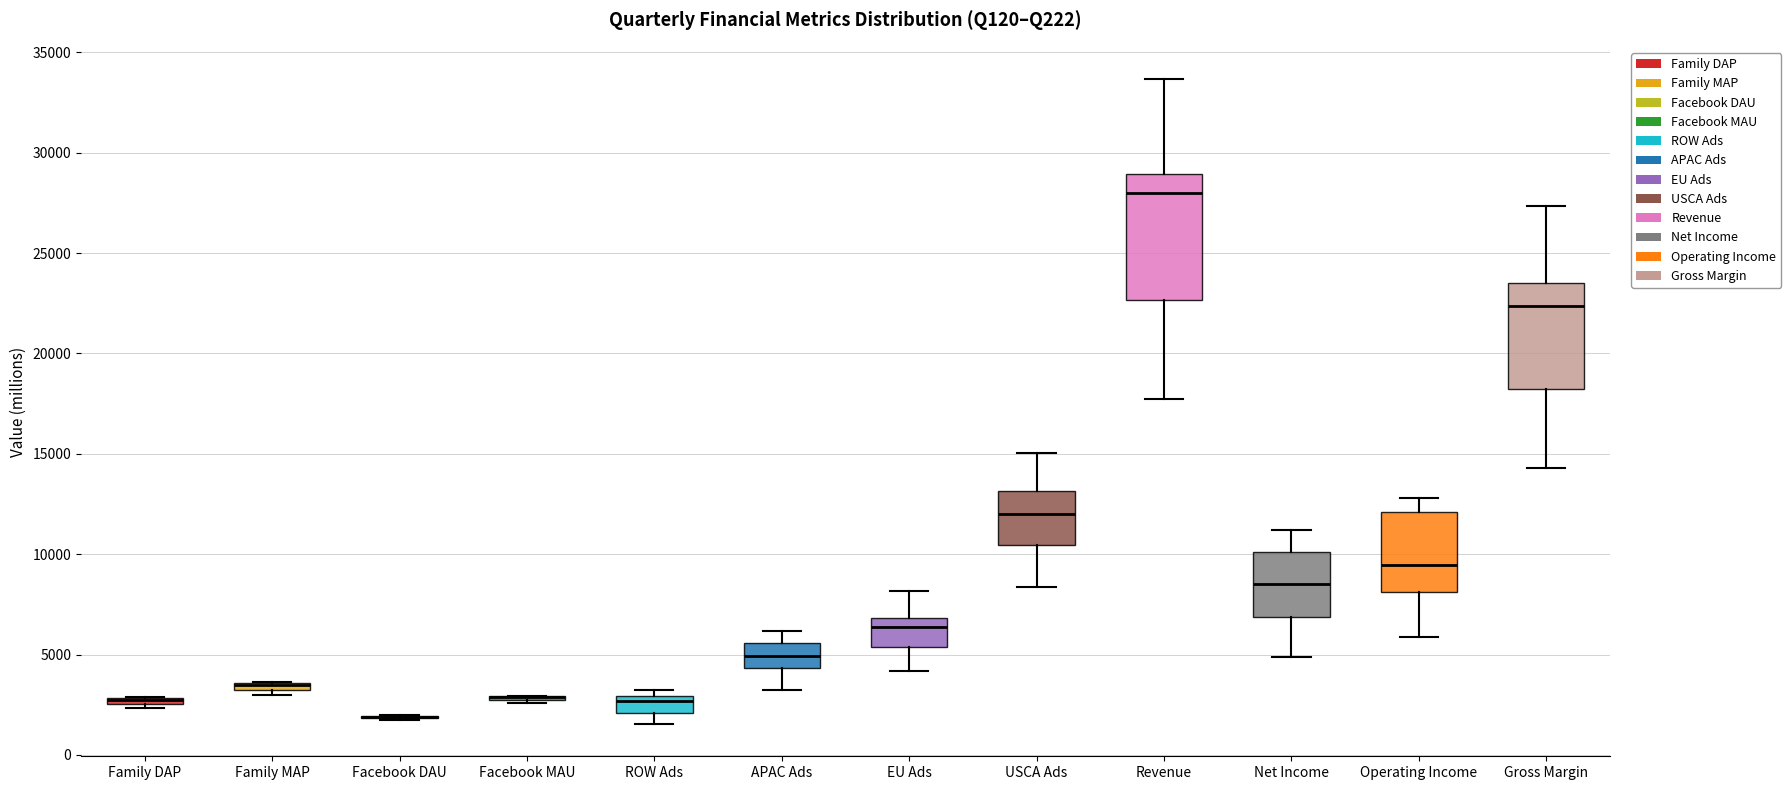

Where does the lower whisker of the box for USCA Ads end on the y-axis? The values are not printed on the chart, so give them approximately, as read against the axis.

8500